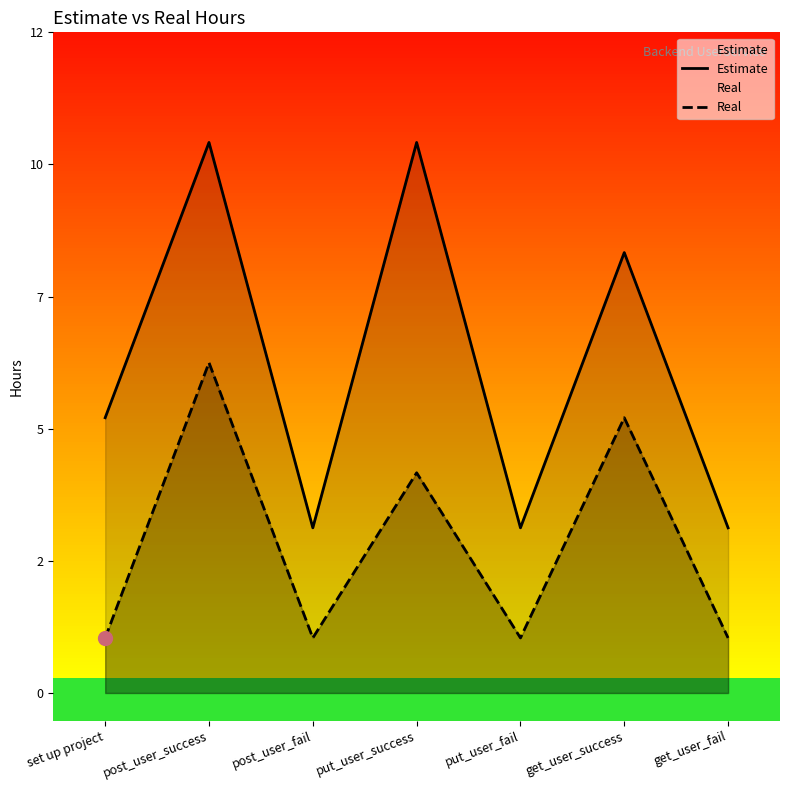

What is the average value of the Real series?

3